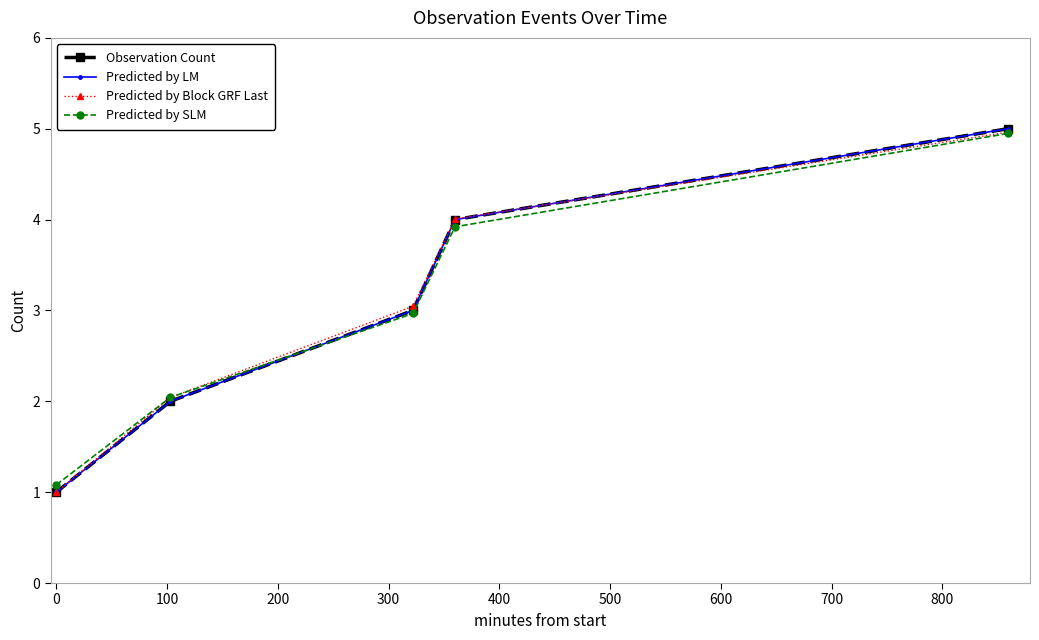

True or false: Predicted by SLM has more than 2 points higher than both neighbors.

False